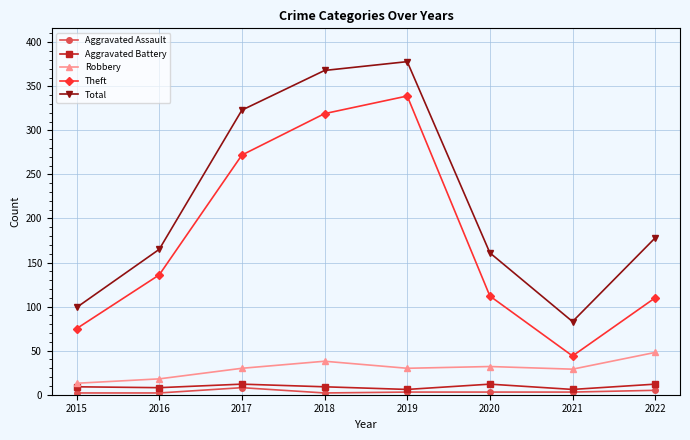

Which series changed the most between 2020 and 2021?

Total